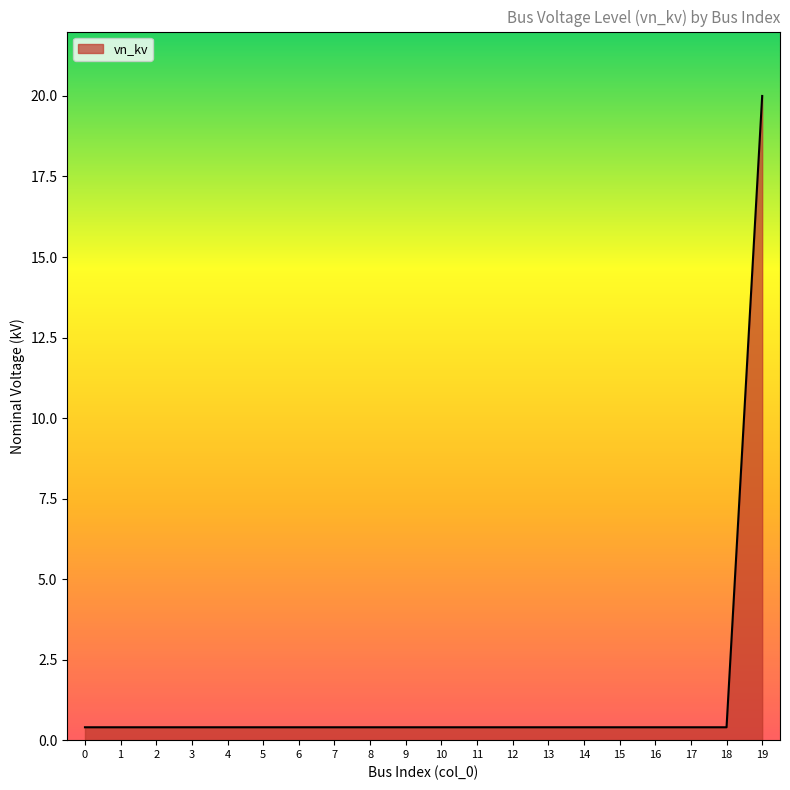

The chart shows a value of 0.4 at 1. True or false?

True